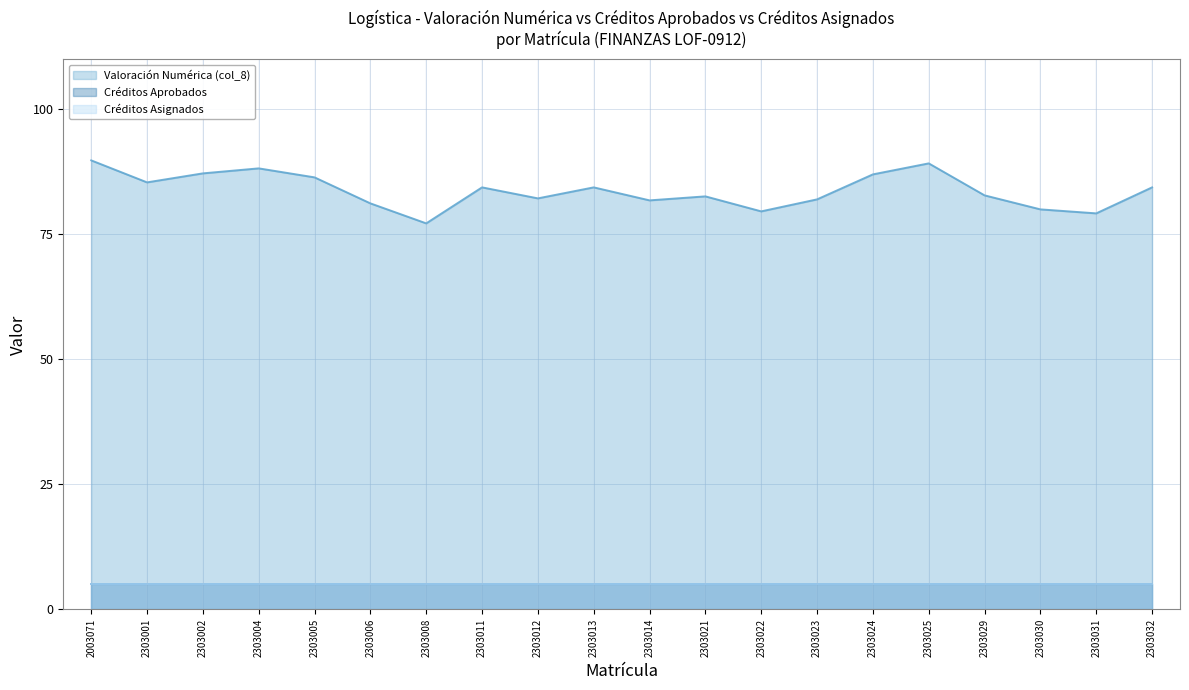

What is the greatest value displayed?

89.8